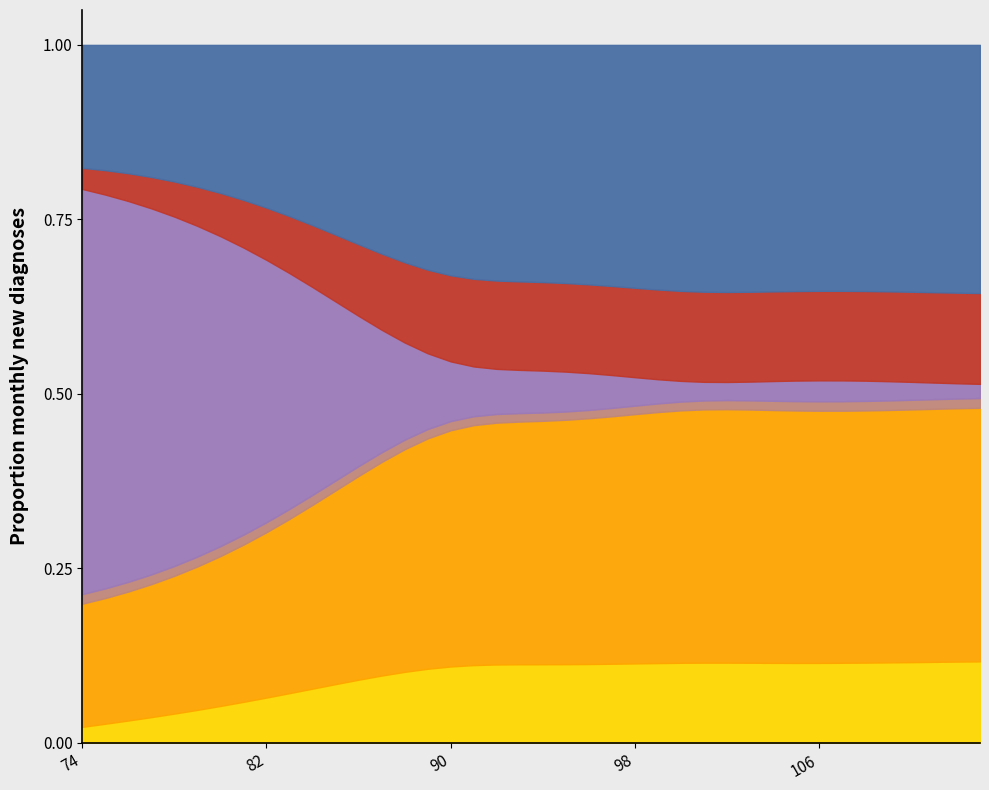

How many V_LTOE_Y values are between 0 and 1?

40